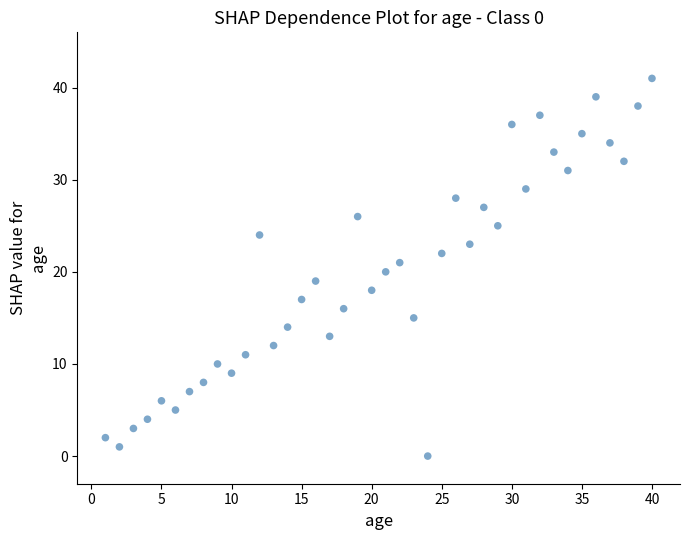

What is the range of X values (max minus min)?

39